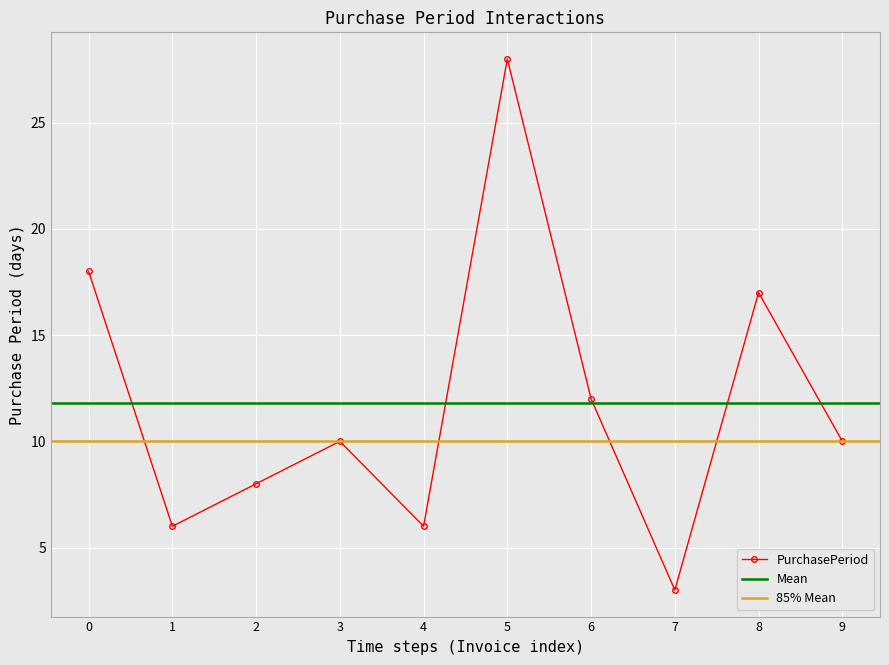

The value of PurchasePeriod at 2 is 8. True or false?

True